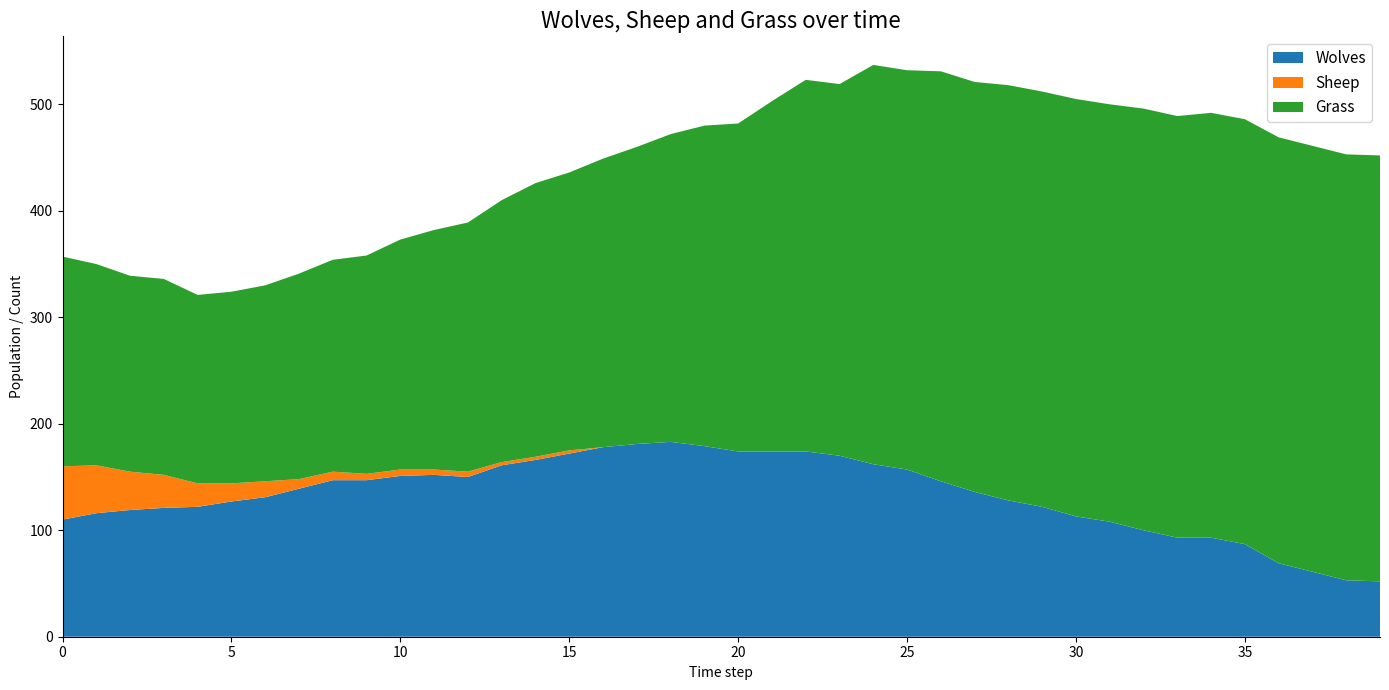

Reading left to right, list all the values displayed in this chart.

Wolves: 110	116	119	121	122	127	131	139	147	147	151	152	150	161	166	172	178	181	183	179	174	174	174	170	162	157	146	136	128	122	113	108	100	93	93	87	69	61	53	52
Sheep: 50	45	36	31	22	17	15	9	8	6	6	5	5	3	3	3	0	0	0	0	0	0	0	0	0	0	0	0	0	0	0	0	0	0	0	0	0	0	0	0
Grass: 197	189	184	184	177	180	184	193	199	205	216	225	234	246	257	261	271	279	289	301	308	329	349	349	375	375	385	385	390	390	392	392	396	396	399	399	400	400	400	400